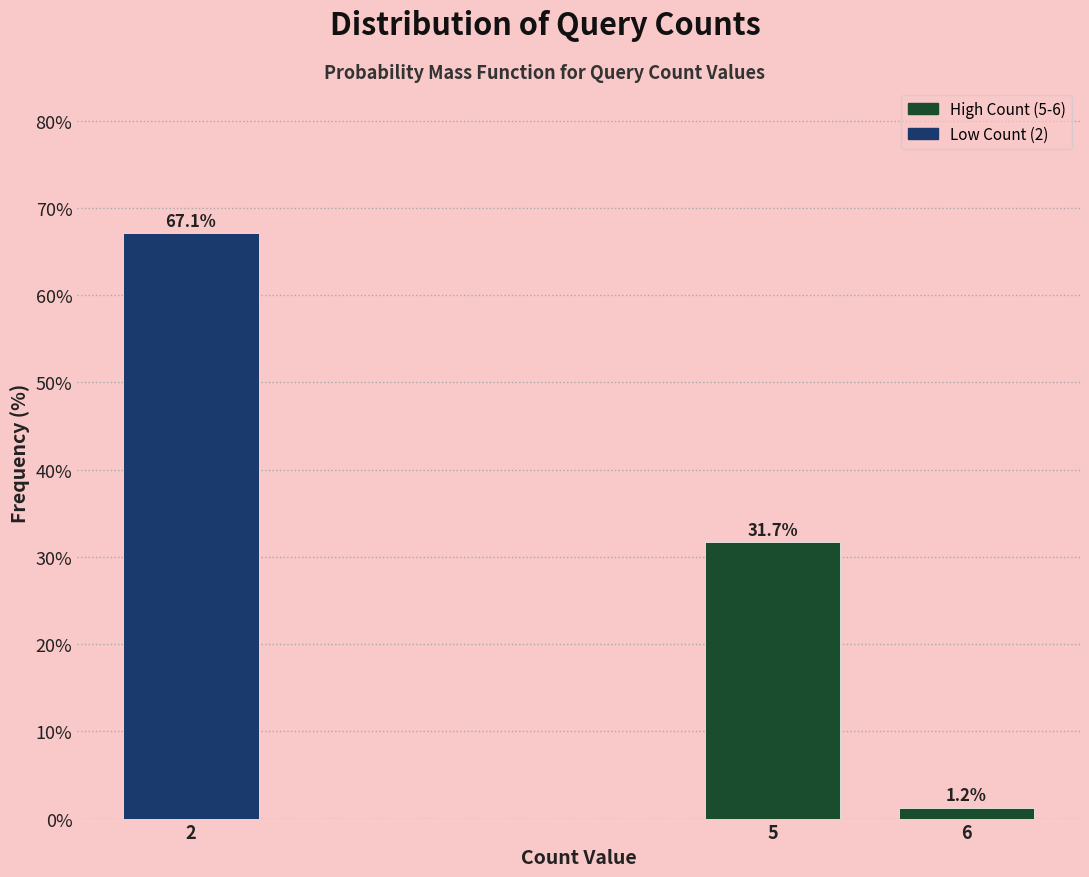

Reading left to right, what are all the values shown in this chart?

67.1	31.7	1.2